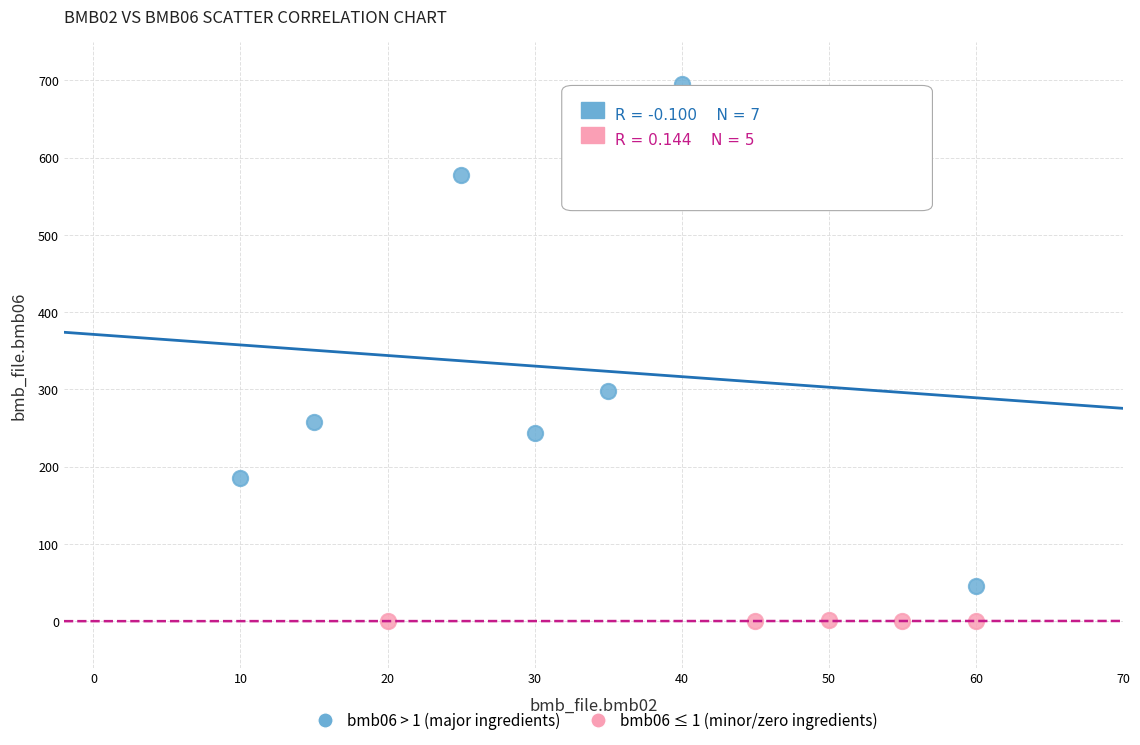

Which series contains the lowest Y value?

bmb06 ≤ 1 (minor/zero ingredients)